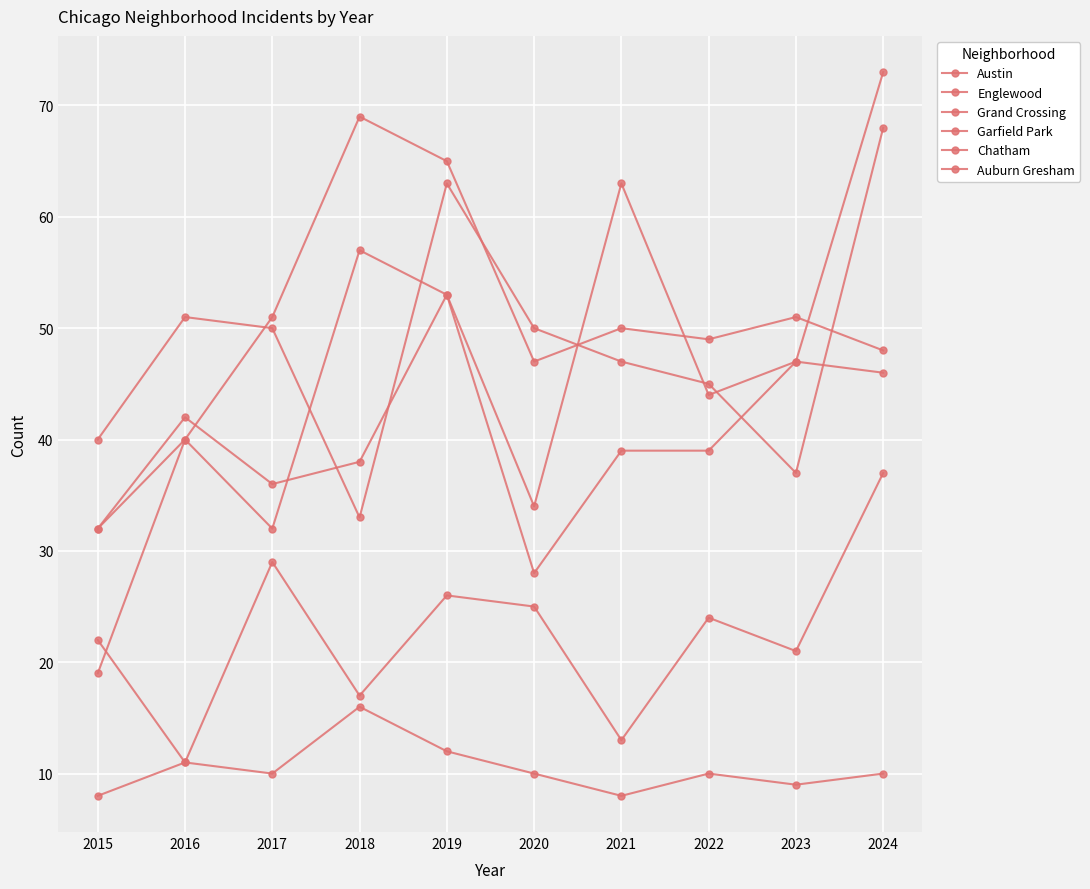

Which series has the largest range (max minus min)?

Garfield Park